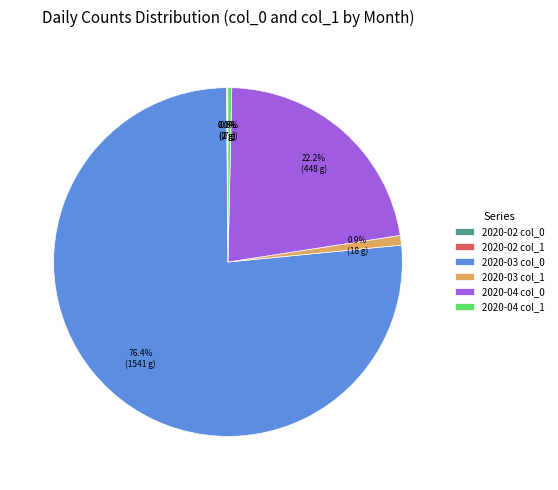

Is 2020-04 col_1 the majority of the pie?

No